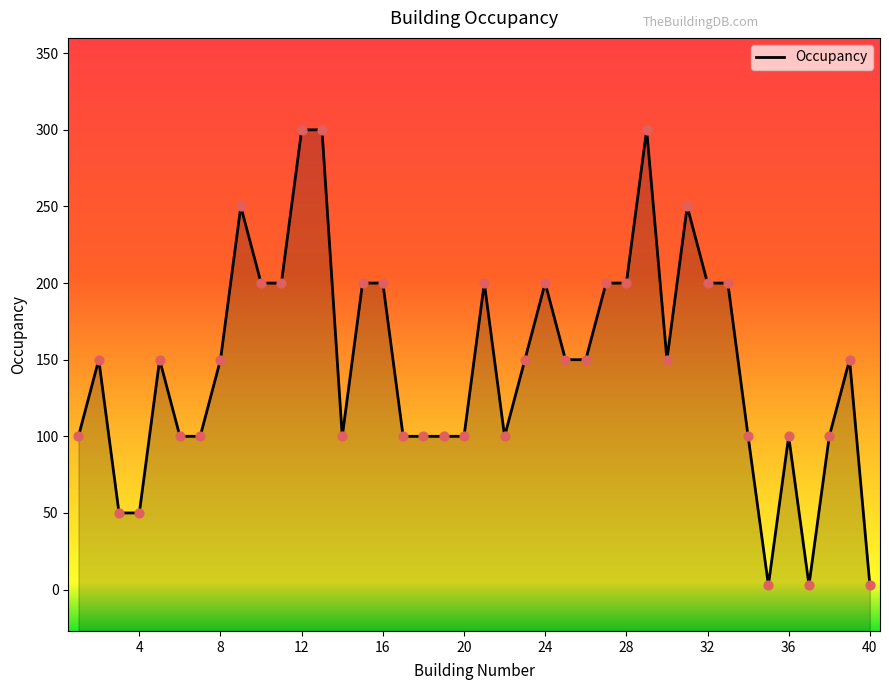

What is the change in value from 9 to 20?

-150